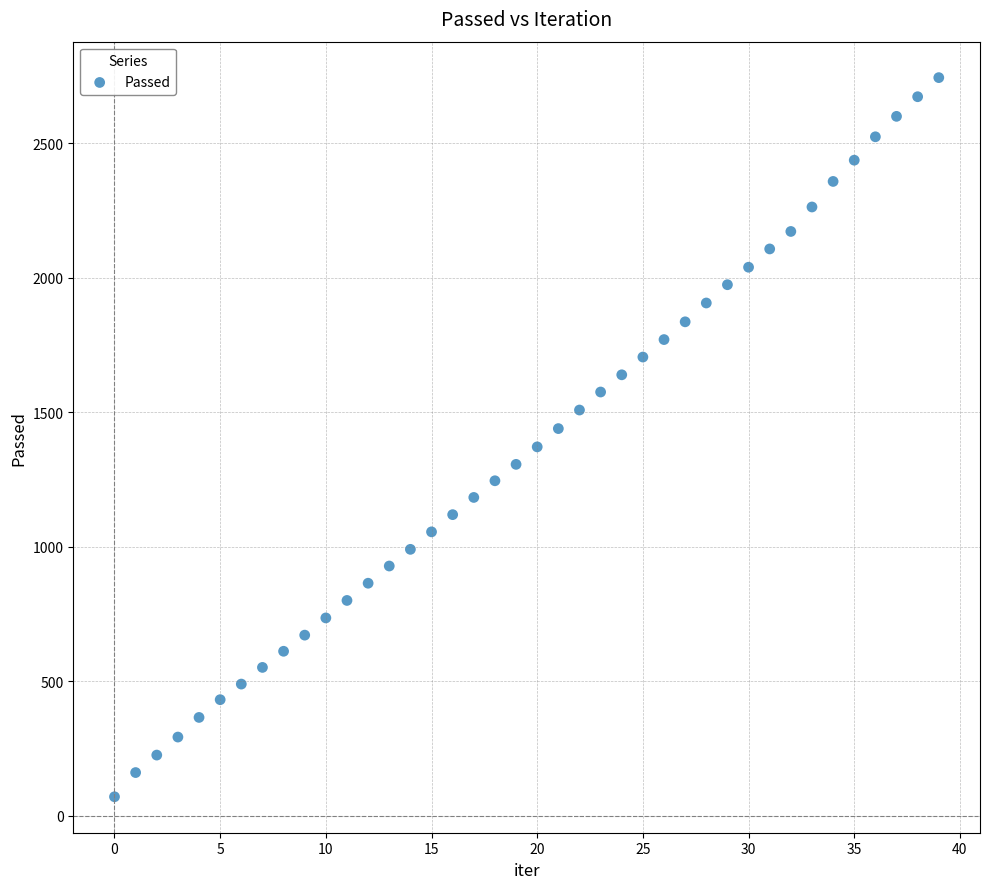

What is the range of Y values (max minus min)?

2674